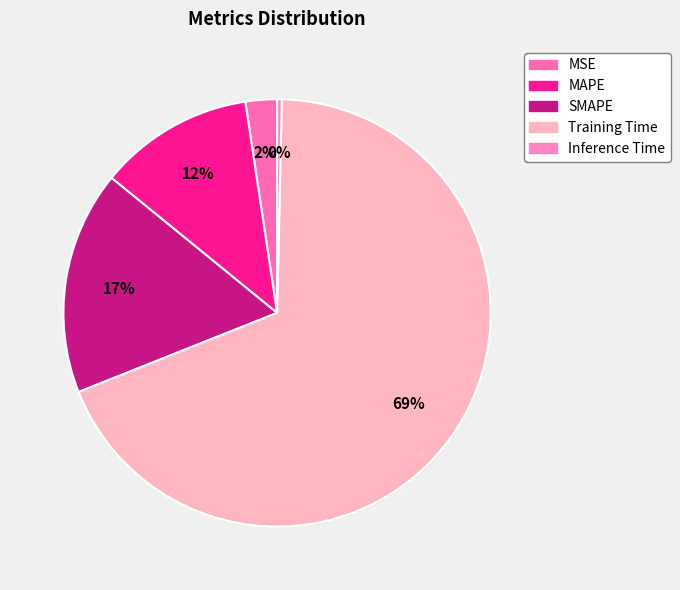

Rank the categories by value from highest to lowest.

Training Time, SMAPE, MAPE, MSE, Inference Time